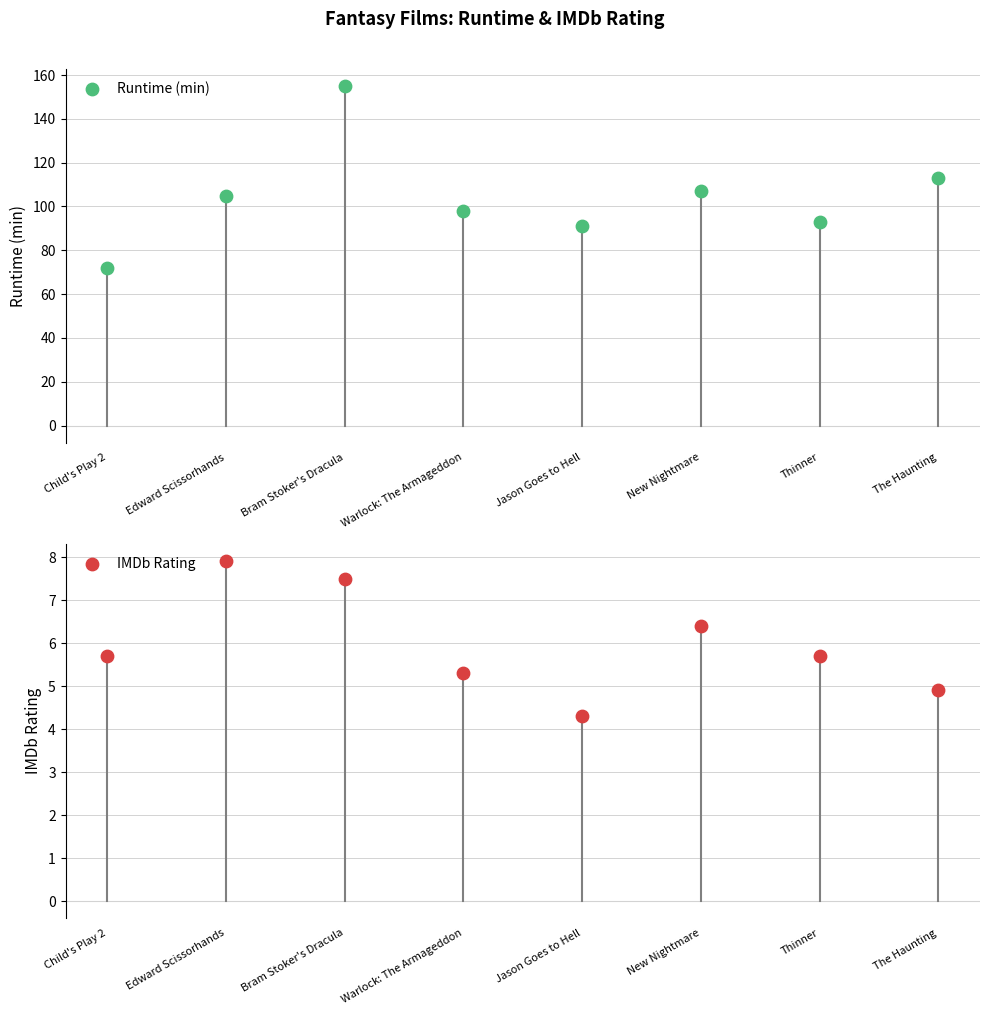

Is the value of IMDb Rating at Bram Stoker's Dracula greater than the value of Runtime (min) at New Nightmare?

No